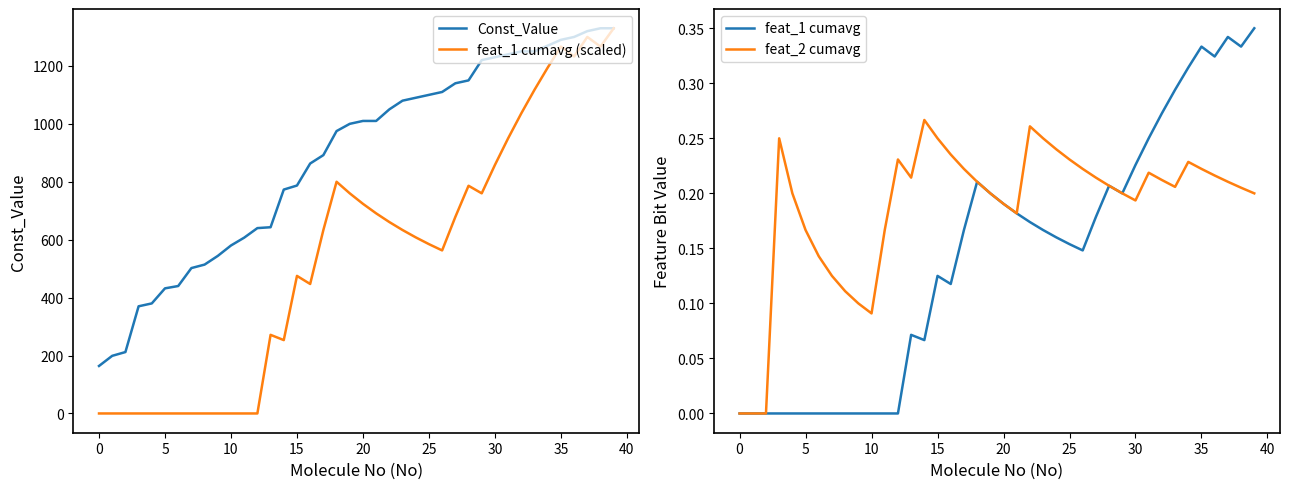

What is the difference between the maximum and minimum values in the Const_Value series?

1166.0